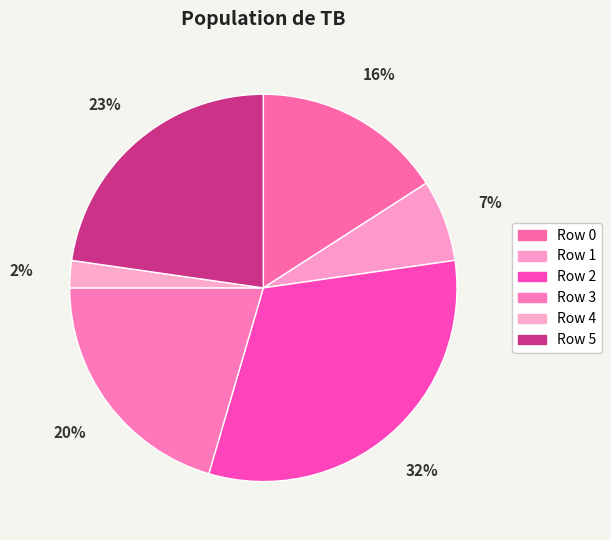

The Row 1 slice represents 7% of the pie. True or false?

True